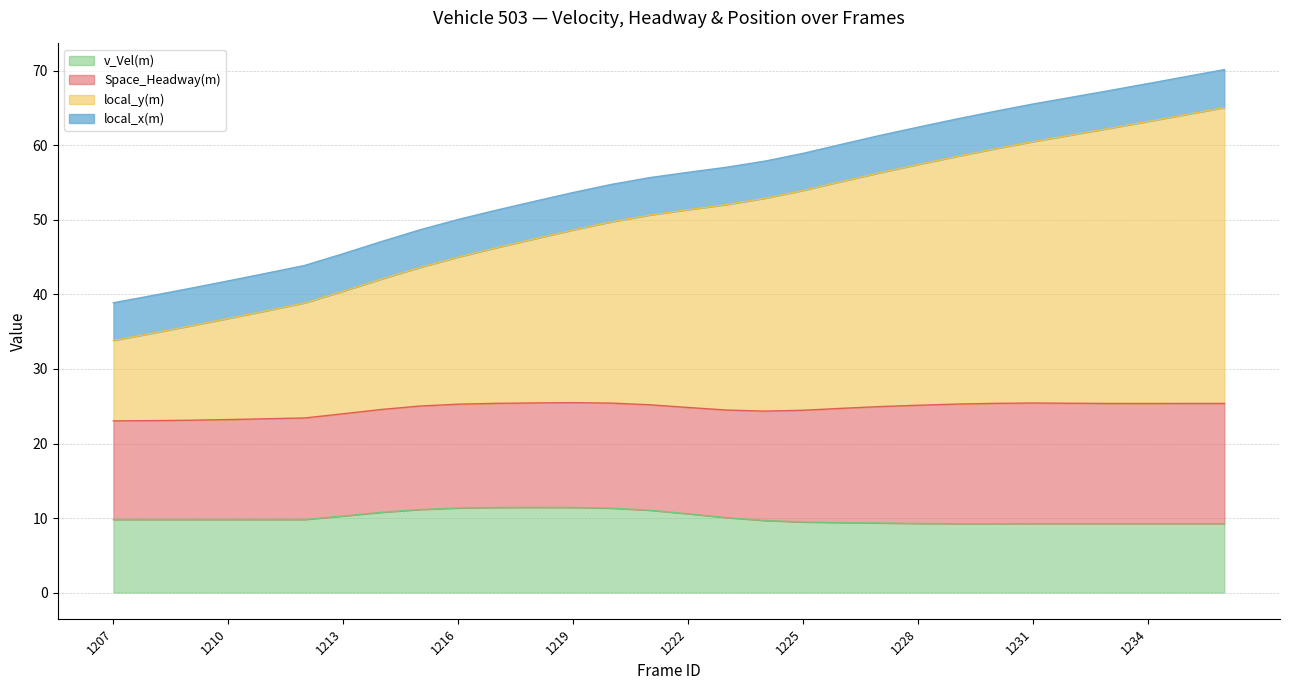

At which label is v_Vel(m) closest to 10?

1223